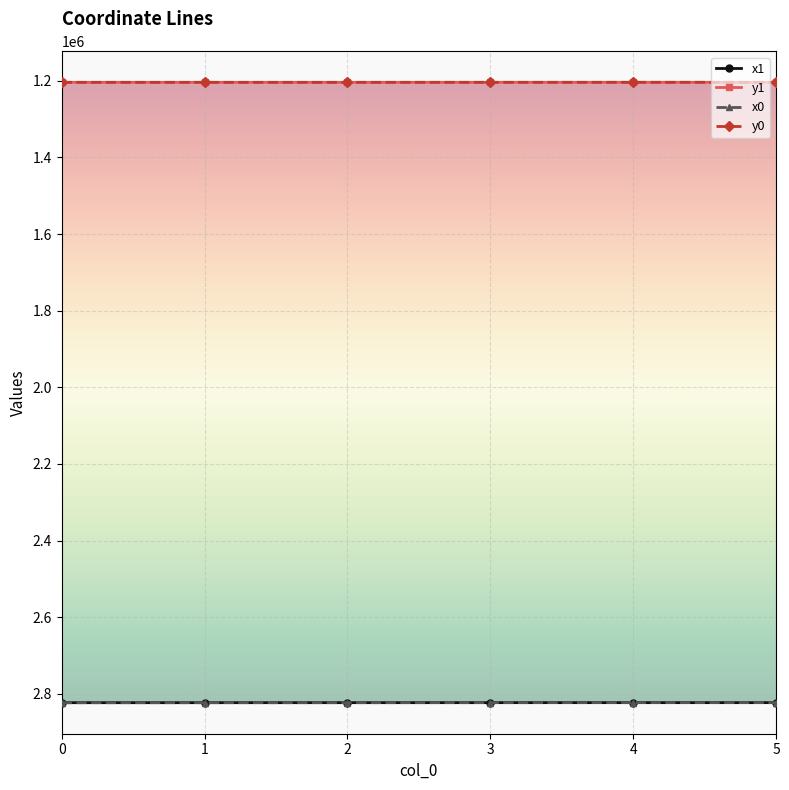

What is the maximum value shown in the chart?

2823172.9